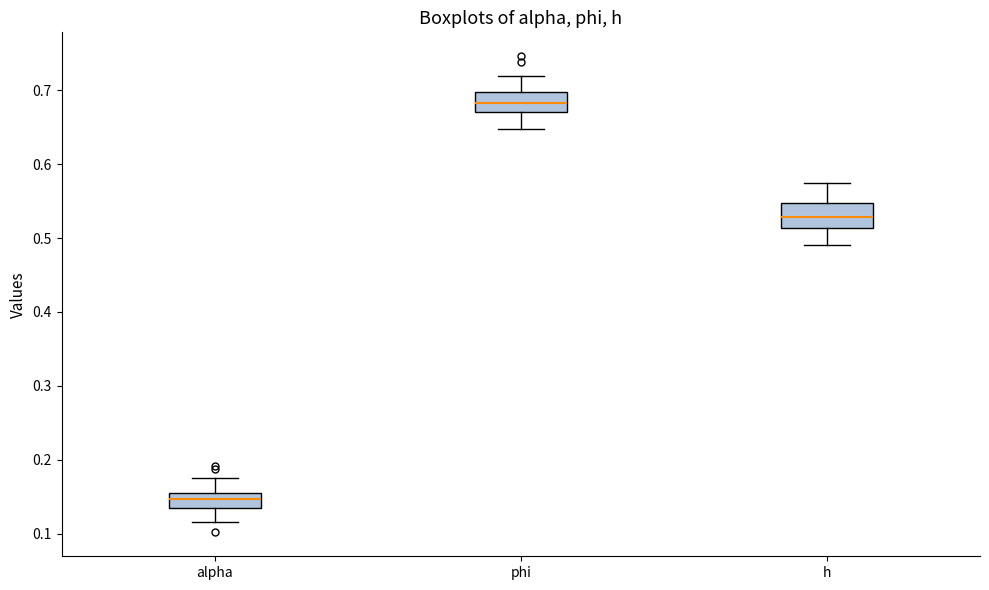

Reading left to right, read every box against the y-axis: the position of its median line, the range the box covers, and the ends of its whiskers. The values are not printed on the chart, so give them approximately, as read against the axis.

alpha: median 0.15, box 0.13 to 0.16, whiskers 0.12 to 0.18
phi: median 0.68, box 0.67 to 0.70, whiskers 0.65 to 0.72
h: median 0.53, box 0.51 to 0.55, whiskers 0.49 to 0.58